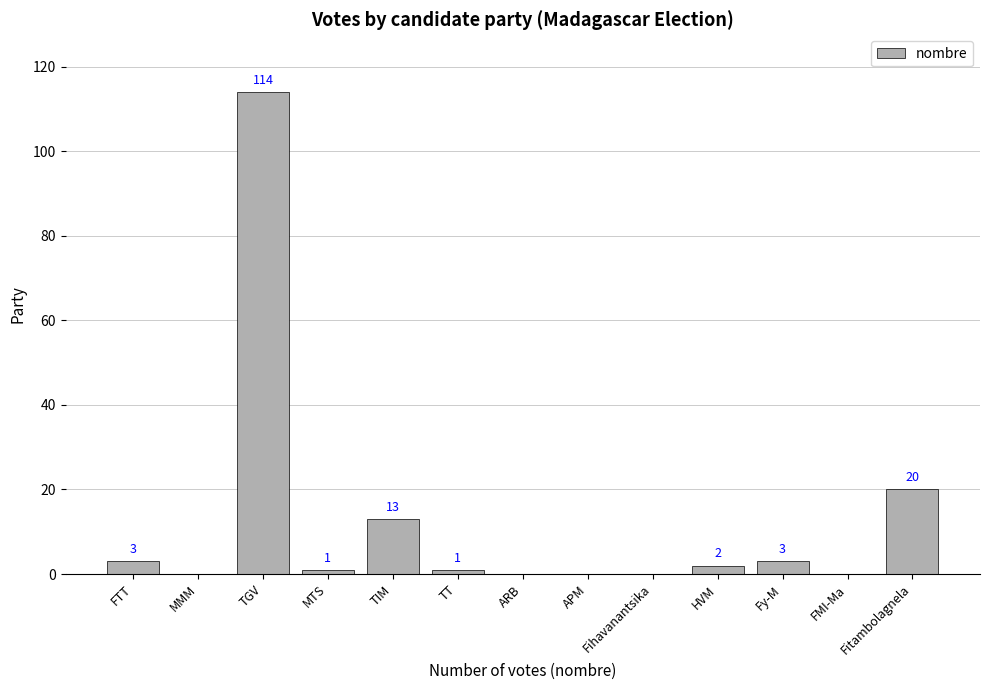

Reading right to left, extract all data points from this chart.

Fitambolagnela=20	FMI-Ma=0	Fy-M=3	HVM=2	Fihavanantsika=0	APM=0	ARB=0	TT=1	TIM=13	MTS=1	TGV=114	MMM=0	FTT=3